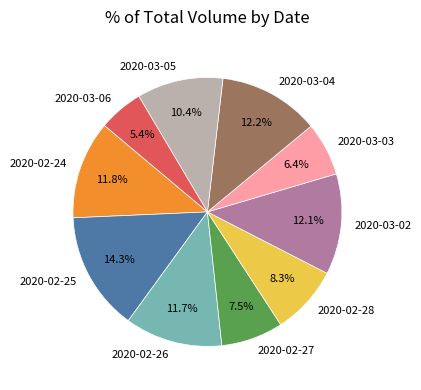

What percentage is NOT represented by 2020-02-27?

92.5%